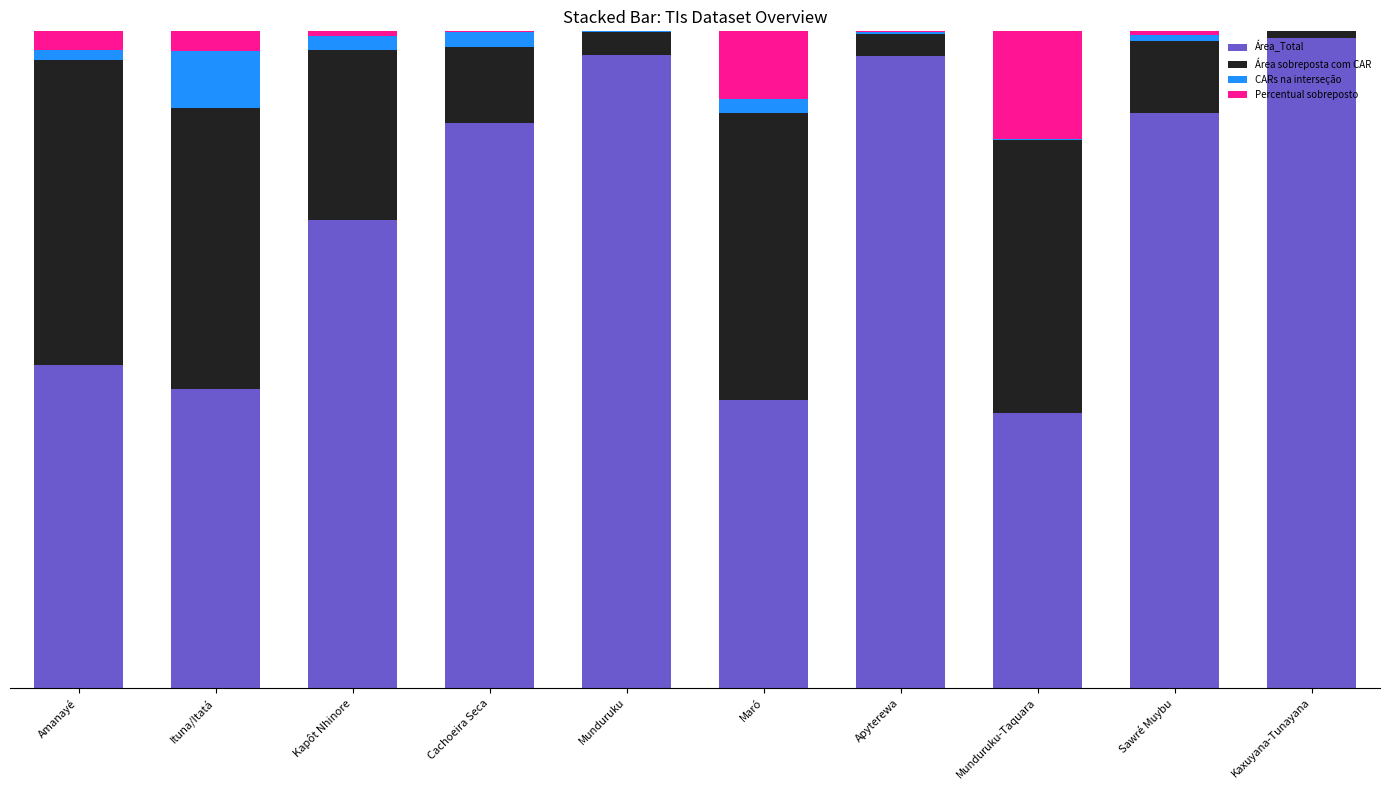

At which category is the sum across all series the highest?

Maró